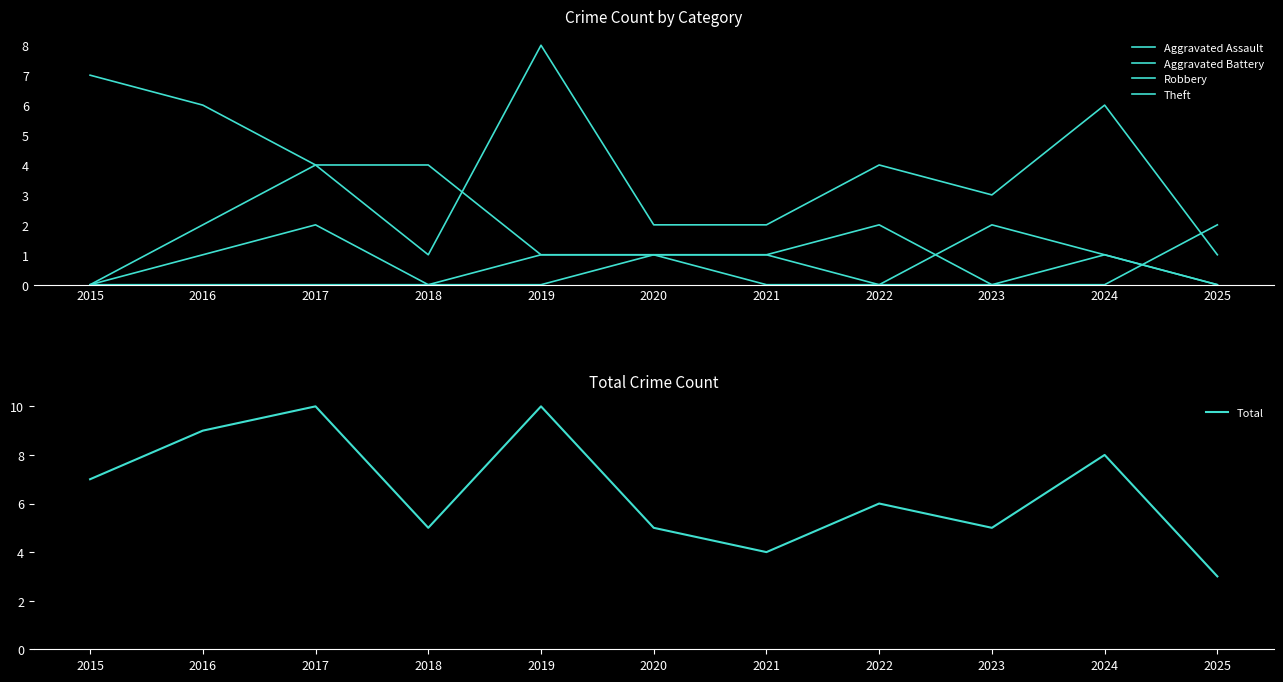

Which series has the largest total across all categories?

Total